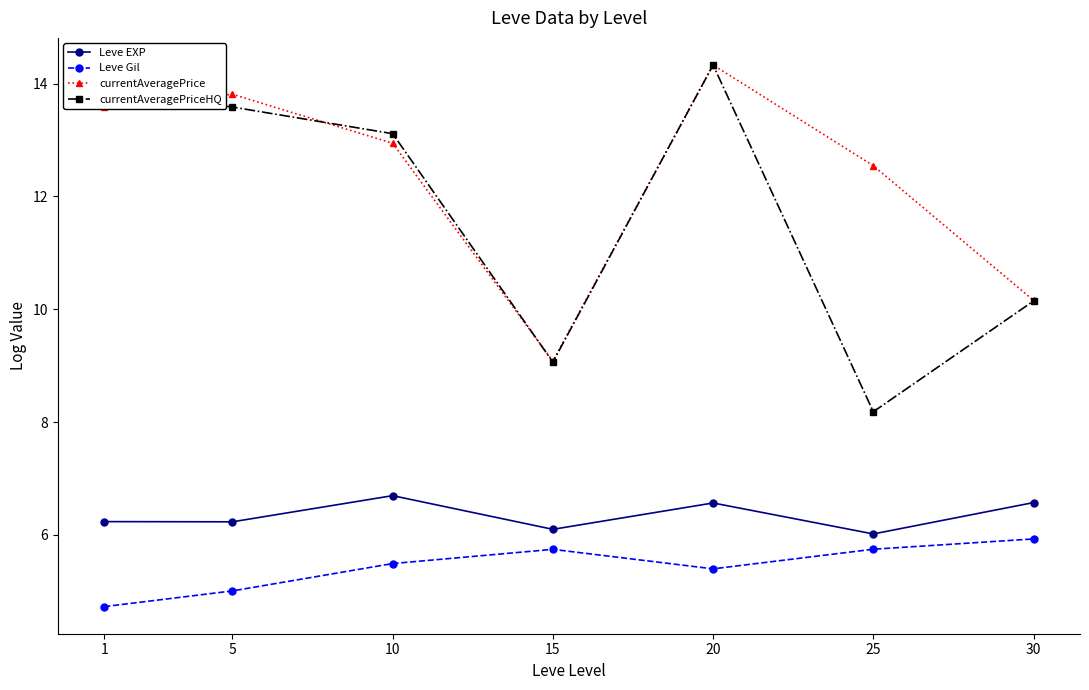

Is the value of currentAveragePriceHQ at 1 greater than the value of Leve Gil at 15?

Yes